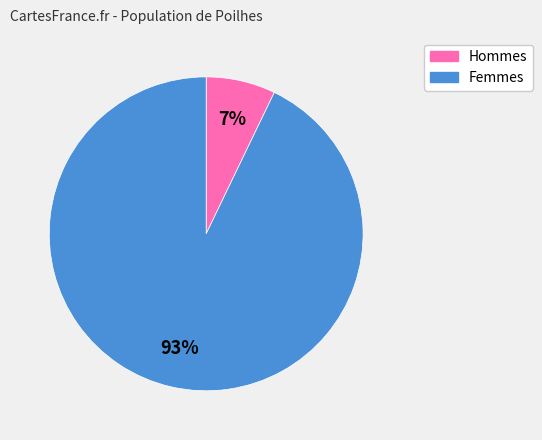

How many slices are in this pie chart?

2